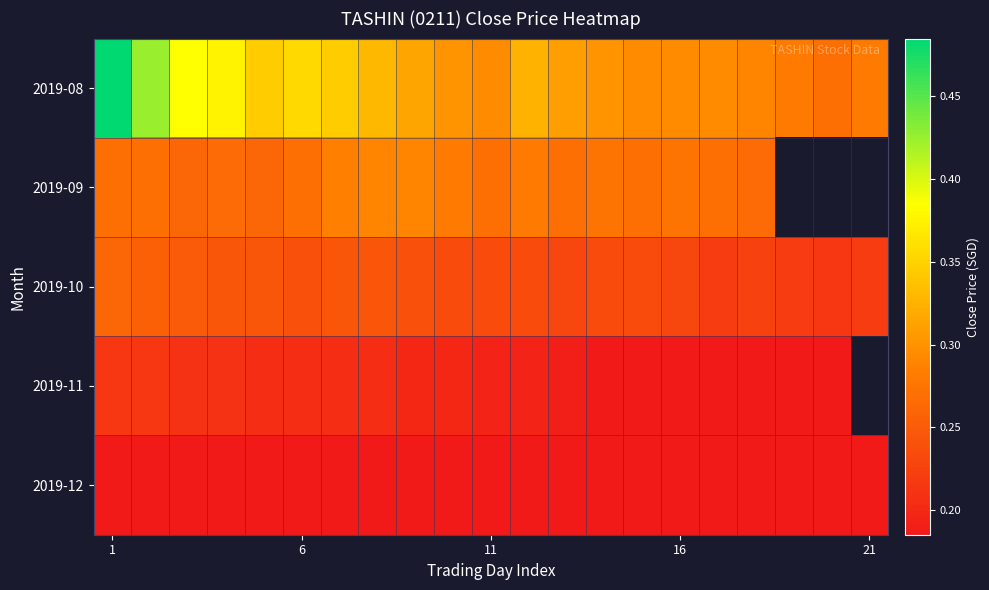

What is the minimum value shown in the chart?

0.2